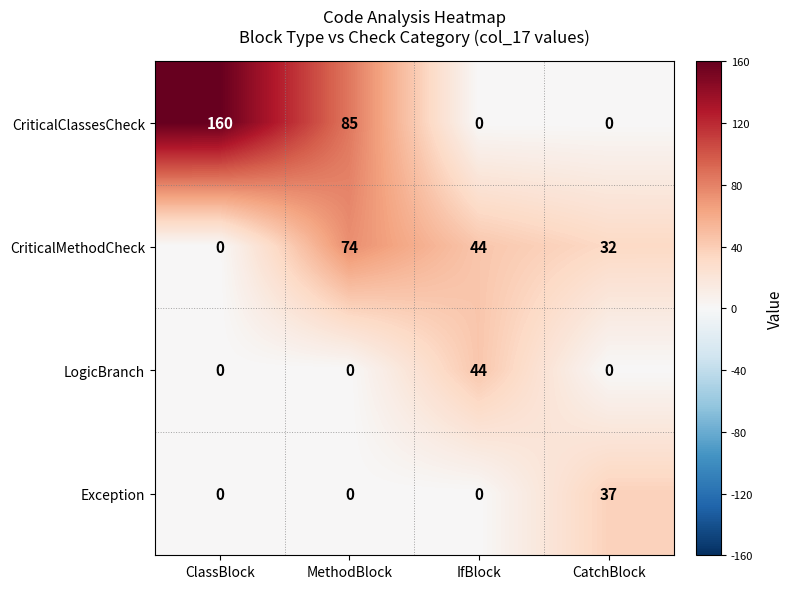

What is the sum of all CriticalClassesCheck values?

245